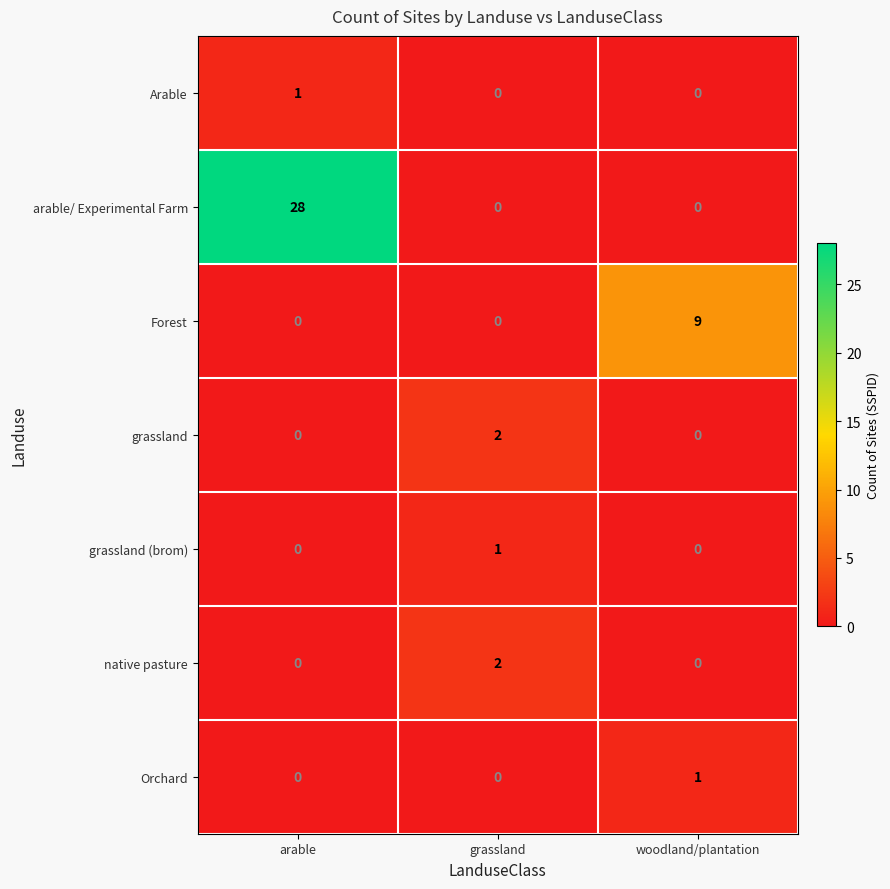

What is the spread (max minus min) of values at arable?

28